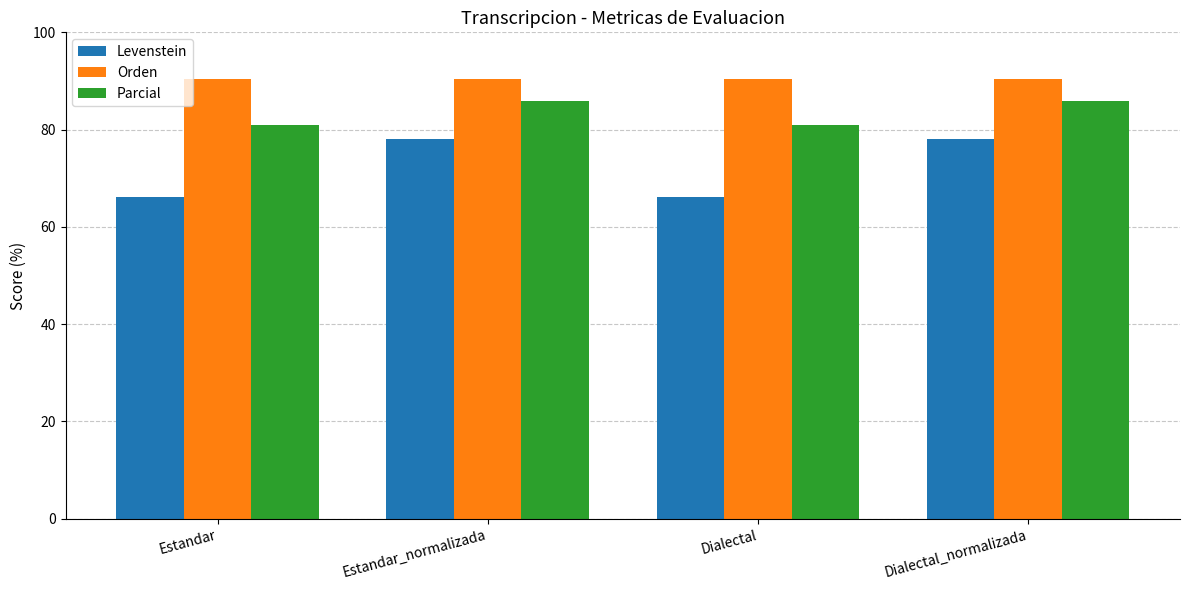

Are the bars grouped side by side (vs. stacked)?

Yes